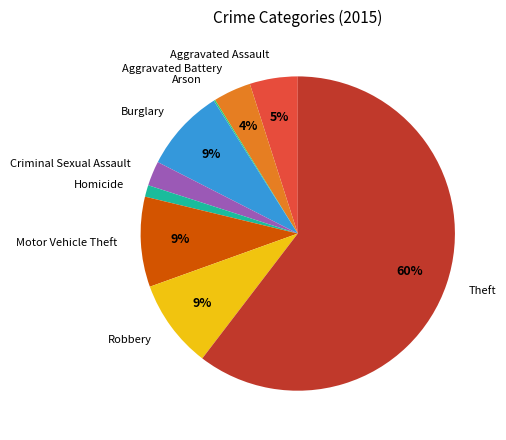

Is Theft the majority of the pie?

Yes